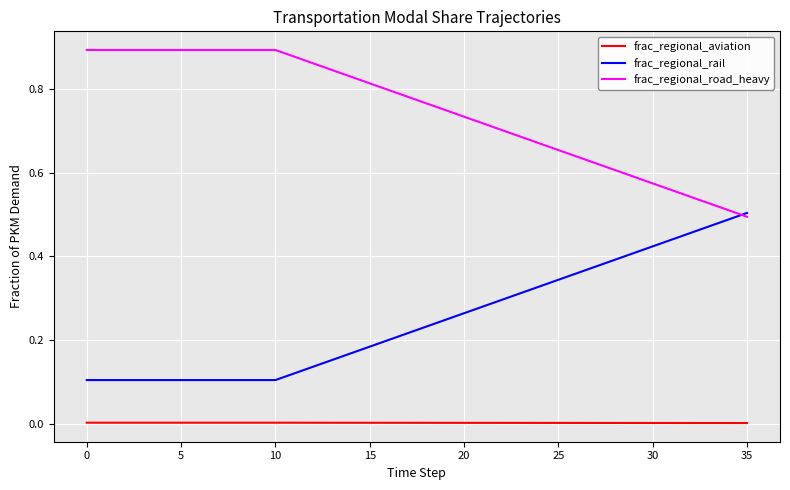

Which series has the largest total across all categories?

frac_regional_road_heavy